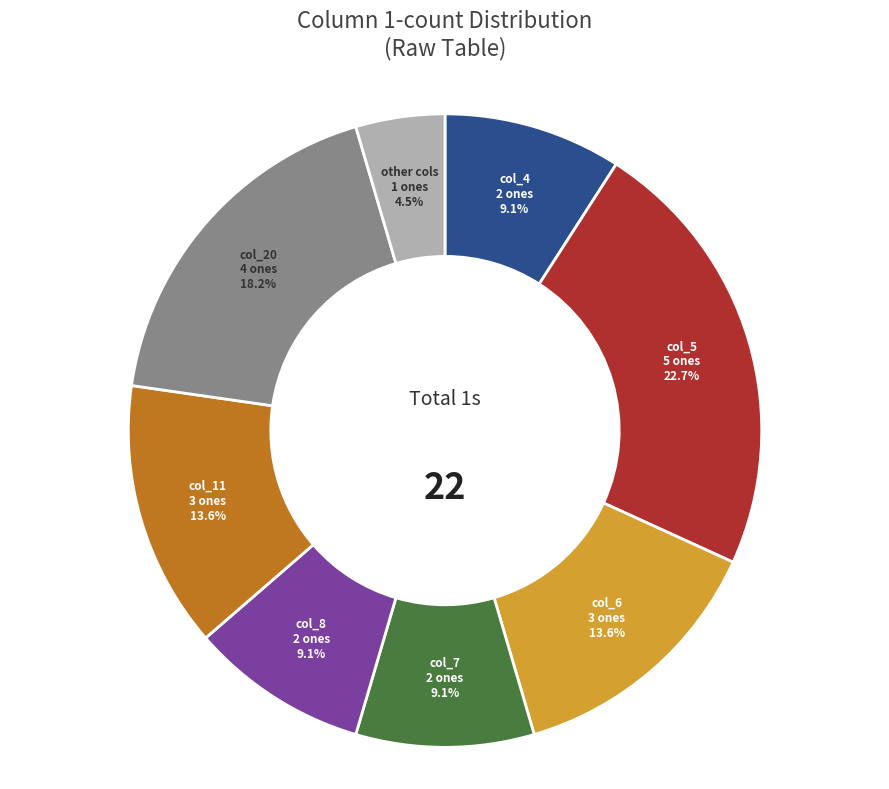

What is the smallest slice in the pie chart?

other cols